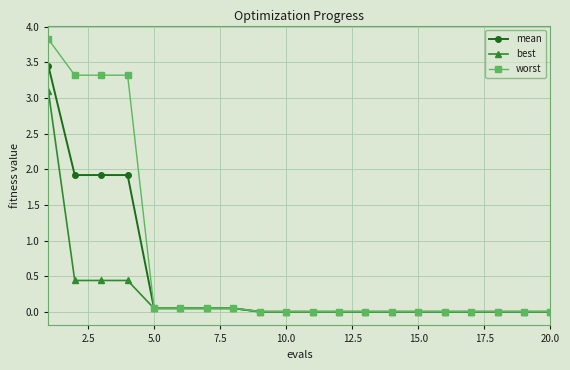

What is the average value of the mean series?

0.5